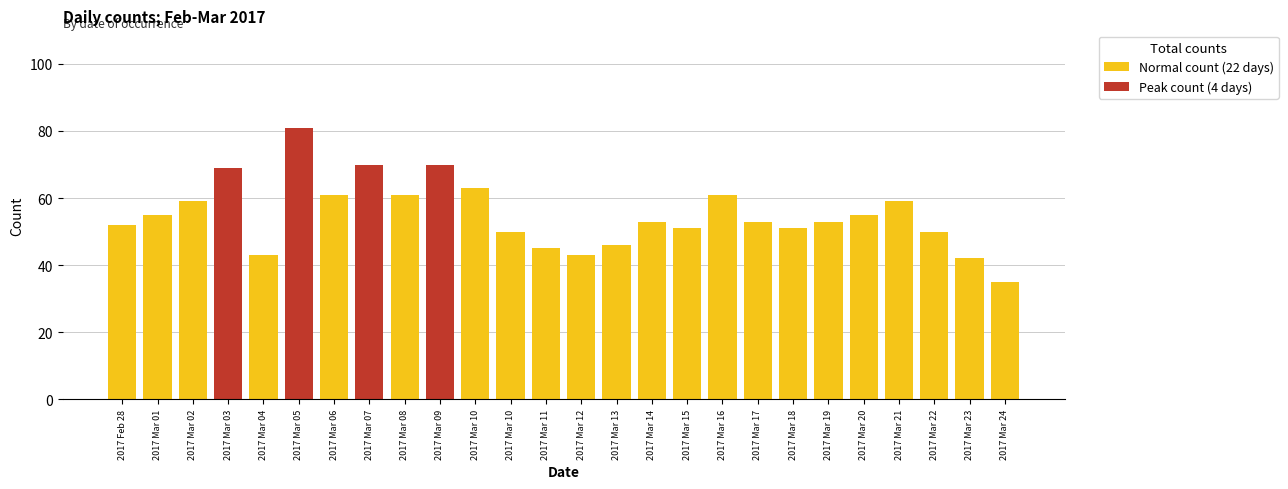

Reading right to left, extract all data points from this chart.

Normal count (22 days): 35	42	50	59	55	53	51	53	61	51	53	46	43	45	50	63	0	61	0	61	0	43	0	59	55	52
Peak count (4 days): 0	0	0	0	0	0	0	0	0	0	0	0	0	0	0	0	70	0	70	0	81	0	69	0	0	0